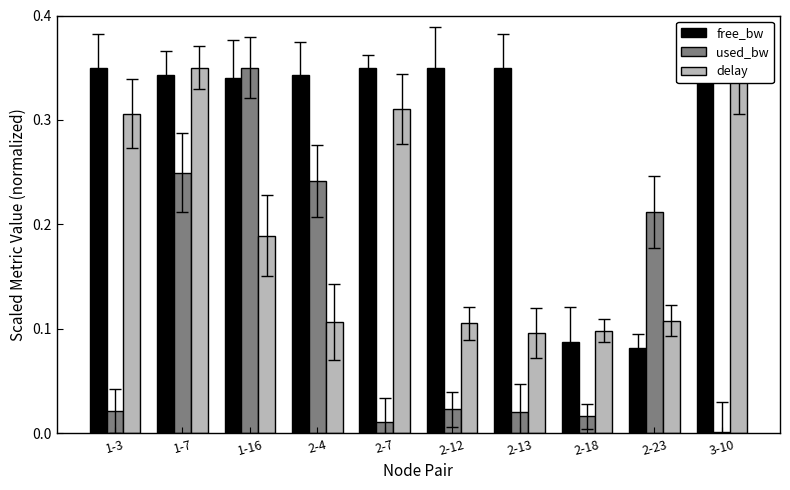

Reading left to right, list all the values displayed in this chart.

free_bw: 1-3=0.3	1-7=0.3	1-16=0.3	2-4=0.3	2-7=0.3	2-12=0.3	2-13=0.3	2-18=0.1	2-23=0.1	3-10=0.3
used_bw: 1-3=0.0	1-7=0.2	1-16=0.3	2-4=0.2	2-7=0.0	2-12=0.0	2-13=0.0	2-18=0.0	2-23=0.2	3-10=0.0
delay: 1-3=0.3	1-7=0.3	1-16=0.2	2-4=0.1	2-7=0.3	2-12=0.1	2-13=0.1	2-18=0.1	2-23=0.1	3-10=0.3